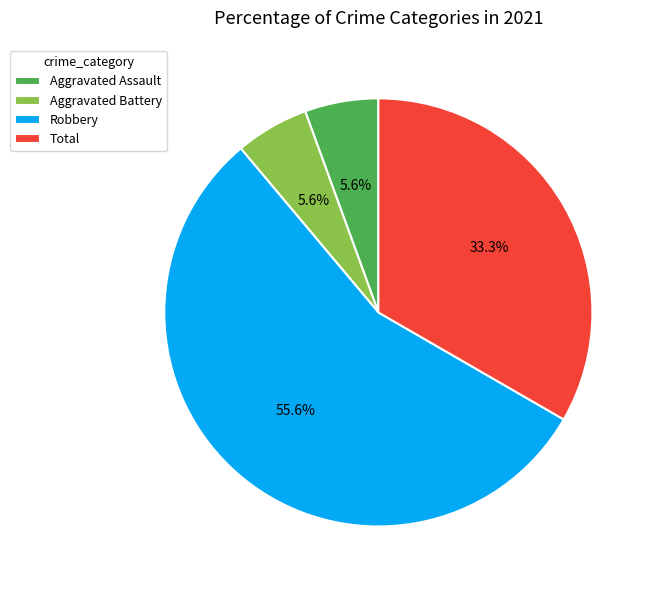

What portion of the pie excludes Aggravated Assault?

94.4%